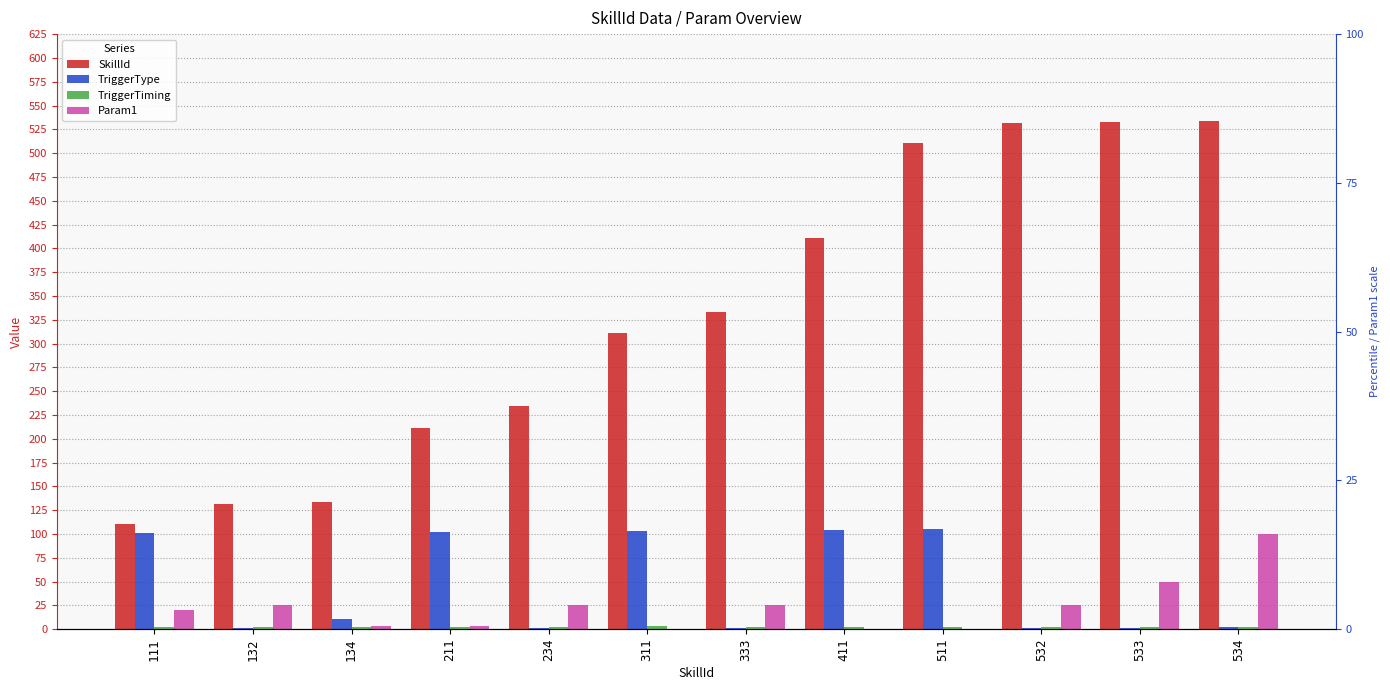

Is it true that TriggerTiming equals 2 at 234?

True